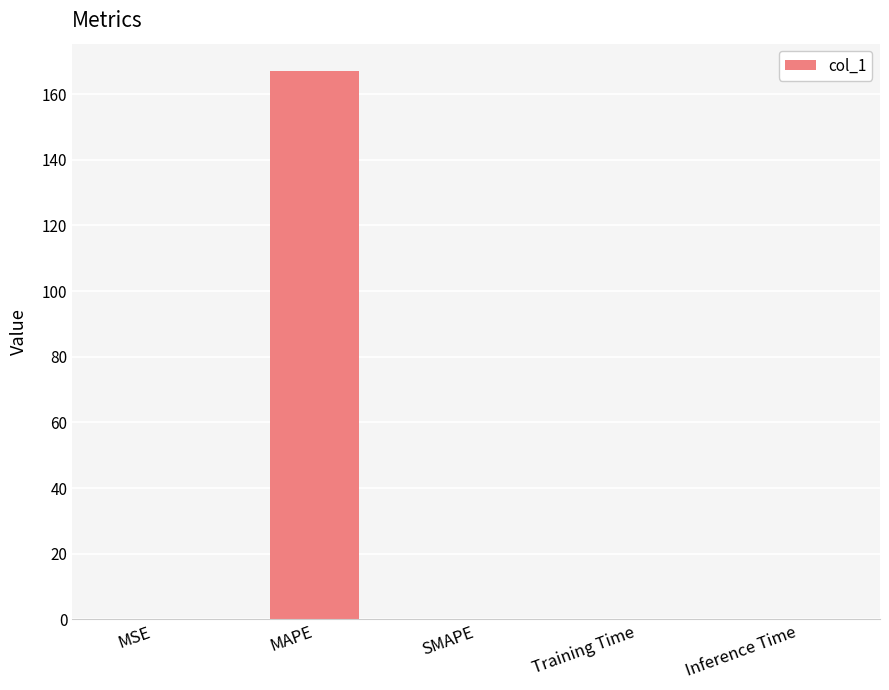

Which category has the highest value across all series?

MAPE